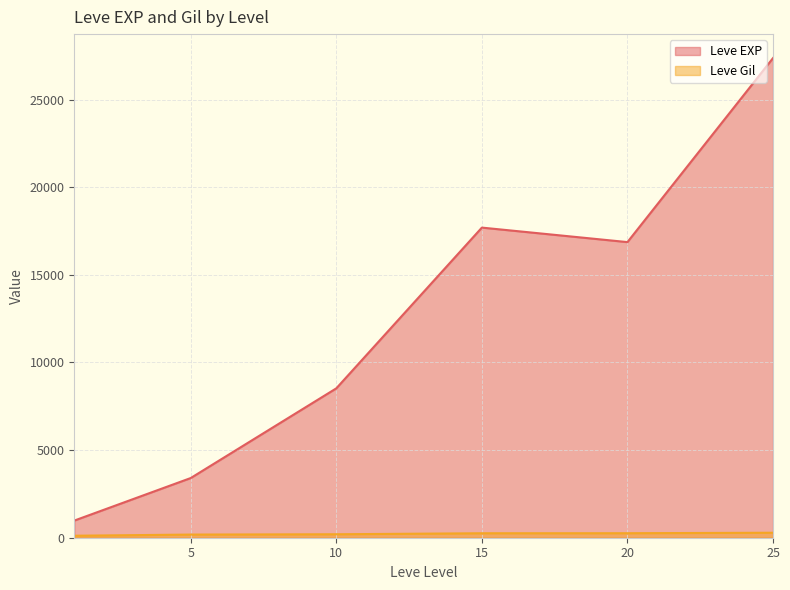

What is the minimum value for Leve EXP?

977.5